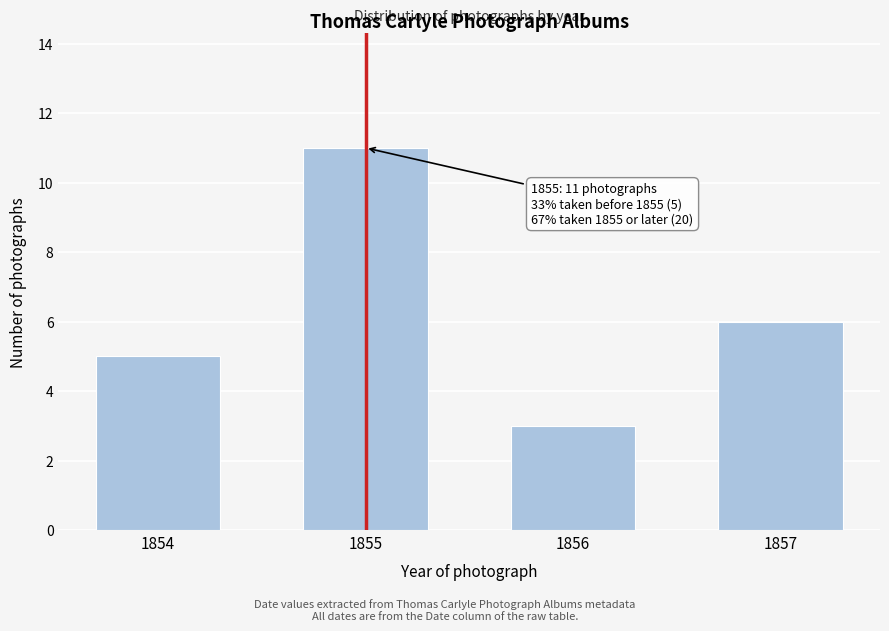

Reading right to left, transcribe all the data shown in this chart.

6	3	11	5